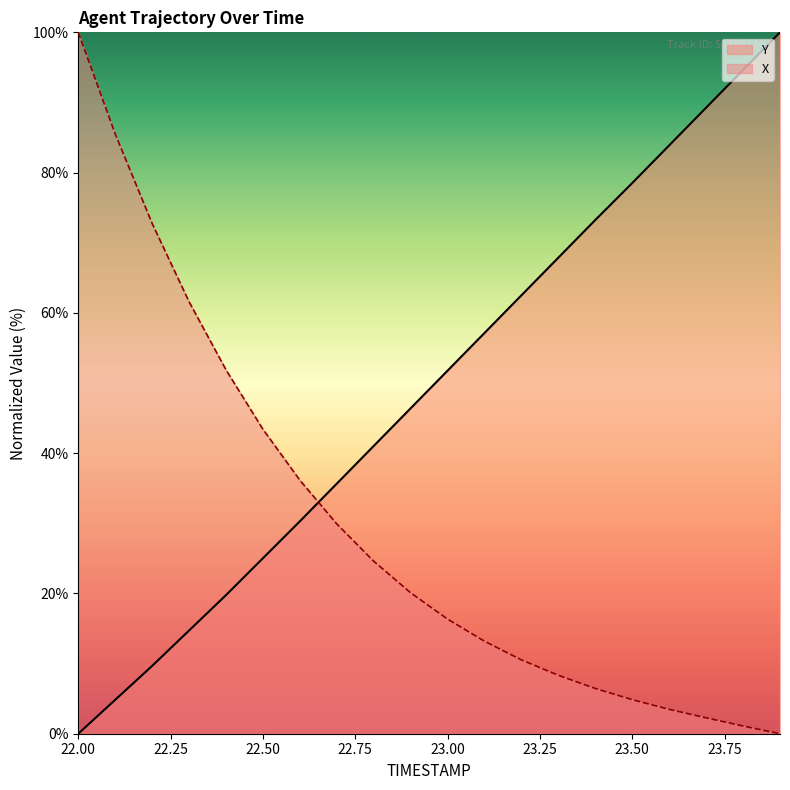

What are all the series names shown in the legend?

Y, X